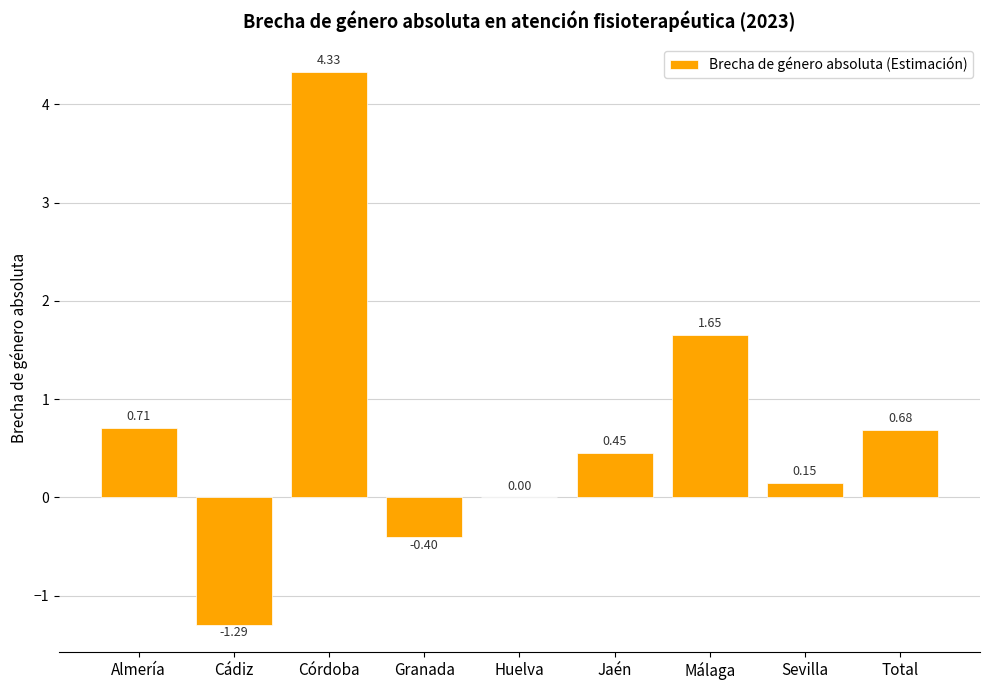

What is the ratio of the value at Jaén to the value at Córdoba?

0.1